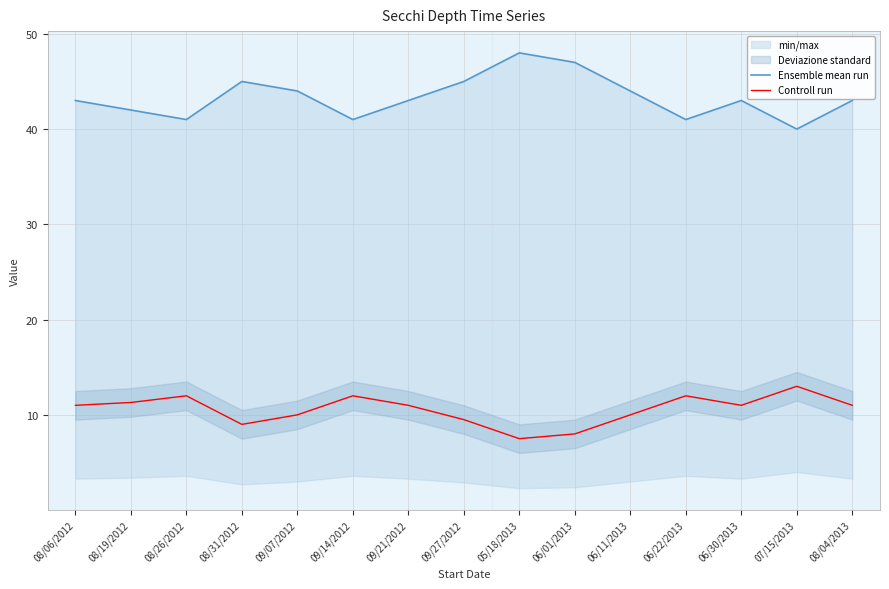

What is the difference between the maximum and minimum values in the Ensemble mean run series?

8.0